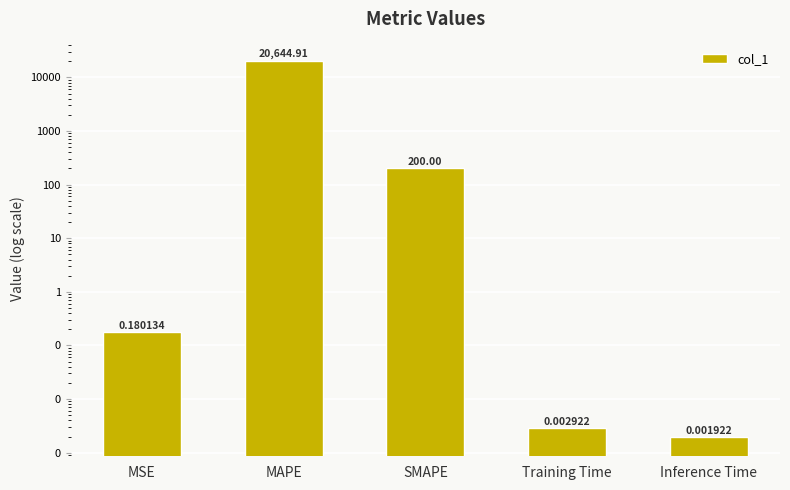

What position from the left is MSE?

1